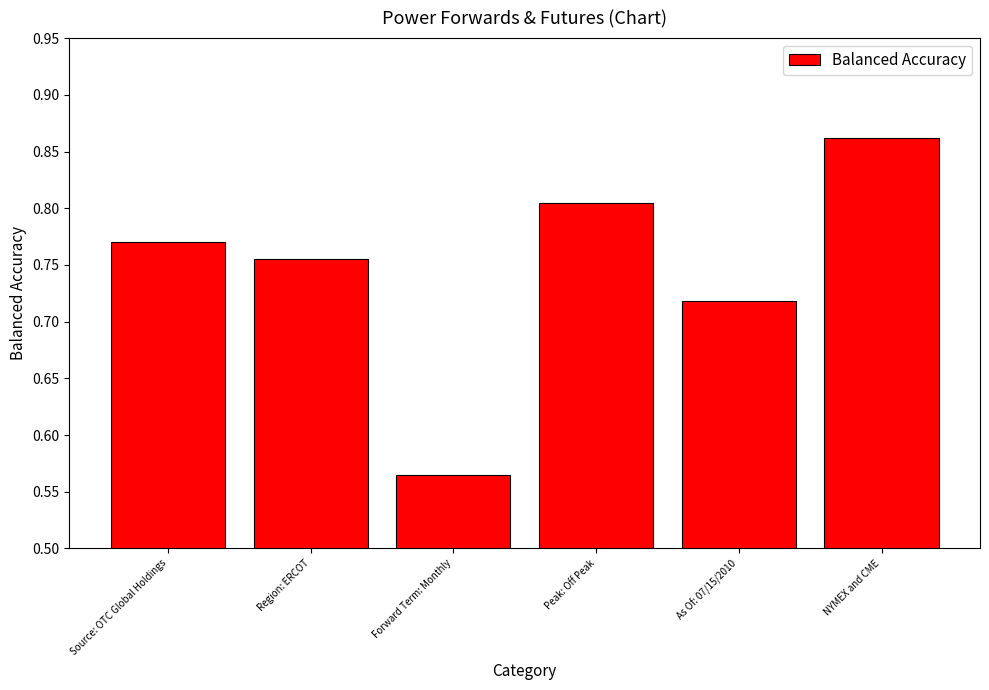

What is the difference between the values at Forward Term: Monthly and Peak: Off Peak?

0.2